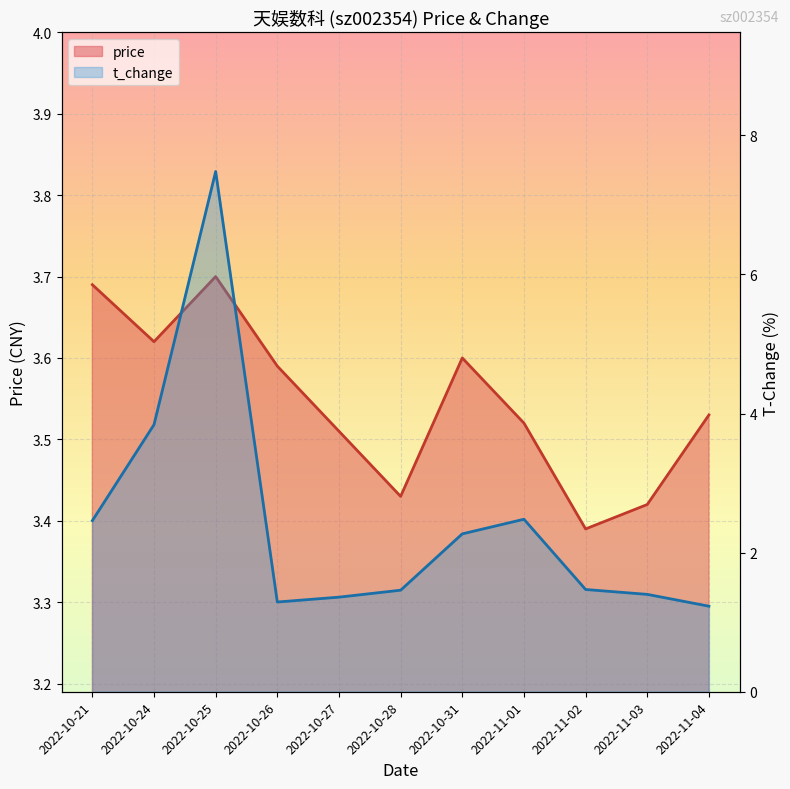

The value of t_change at 2022-11-02 is 1.5. True or false?

True